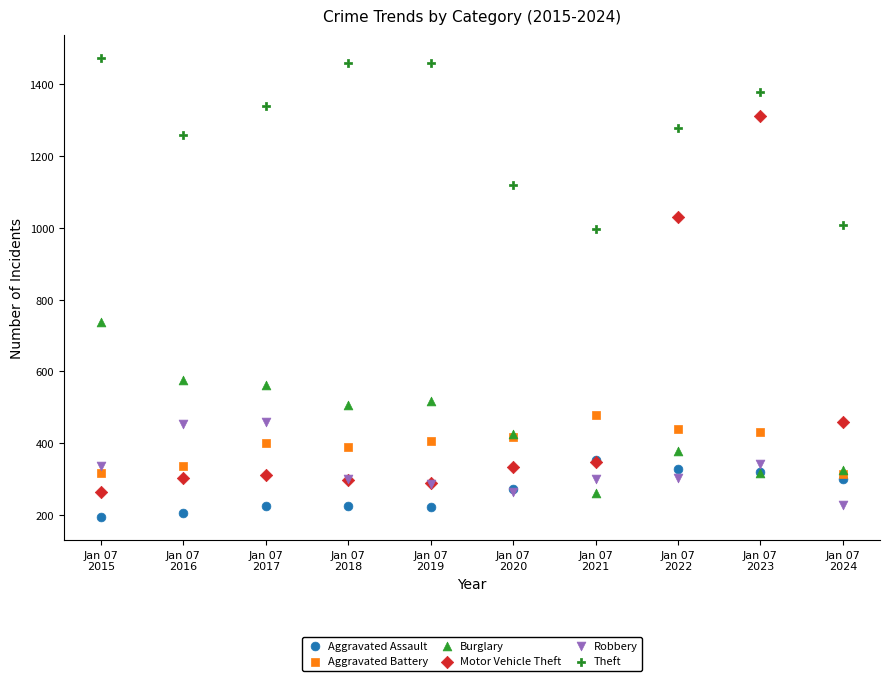

Which series contains the highest Y value?

Theft